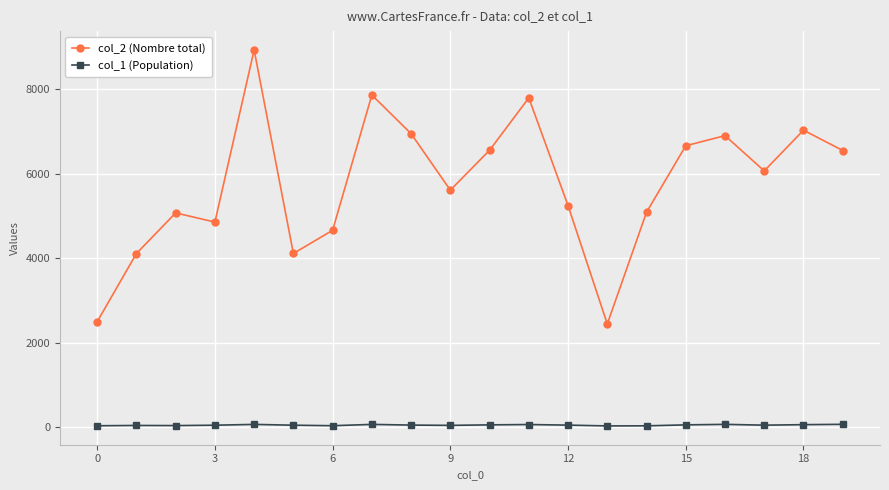

Which series has the largest total across all categories?

col_2 (Nombre total)